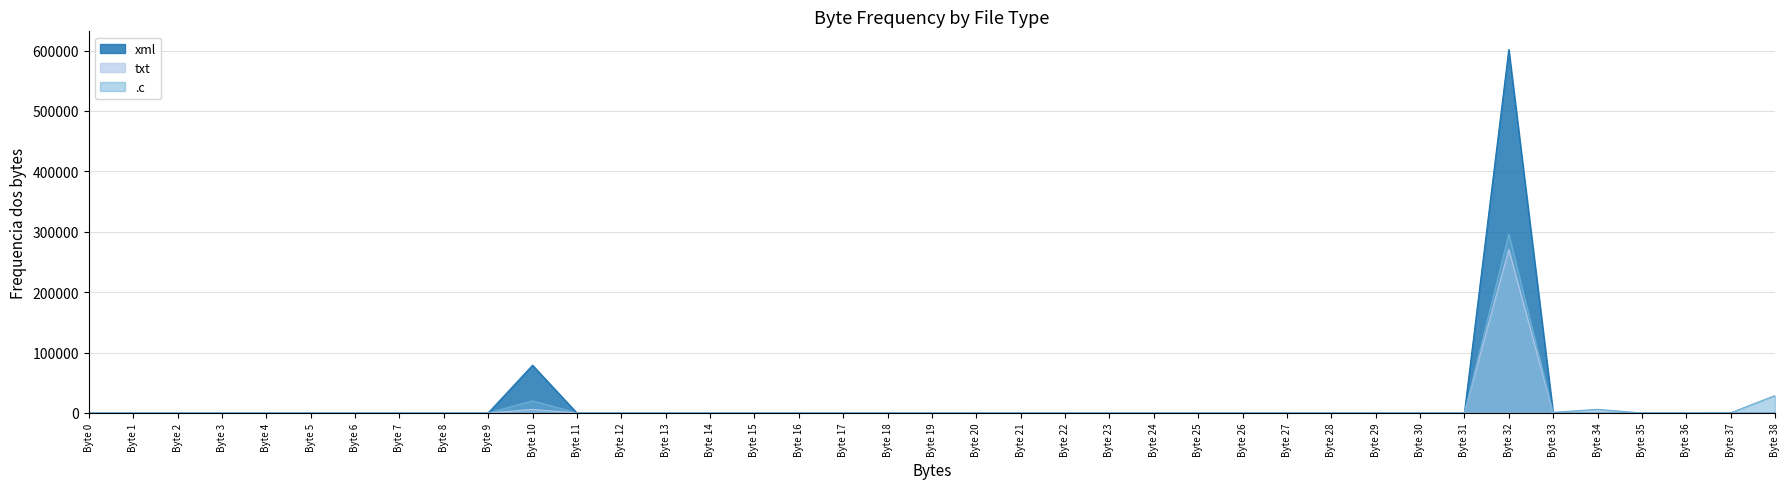

List the labels in order of txt value, smallest first.

Byte 0, Byte 1, Byte 2, Byte 3, Byte 4, Byte 5, Byte 6, Byte 7, Byte 8, Byte 9, Byte 11, Byte 12, Byte 13, Byte 14, Byte 15, Byte 16, Byte 17, Byte 18, Byte 19, Byte 20, Byte 21, Byte 22, Byte 23, Byte 24, Byte 25, Byte 26, Byte 27, Byte 28, Byte 29, Byte 30, Byte 31, Byte 33, Byte 34, Byte 35, Byte 36, Byte 37, Byte 38, Byte 10, Byte 32